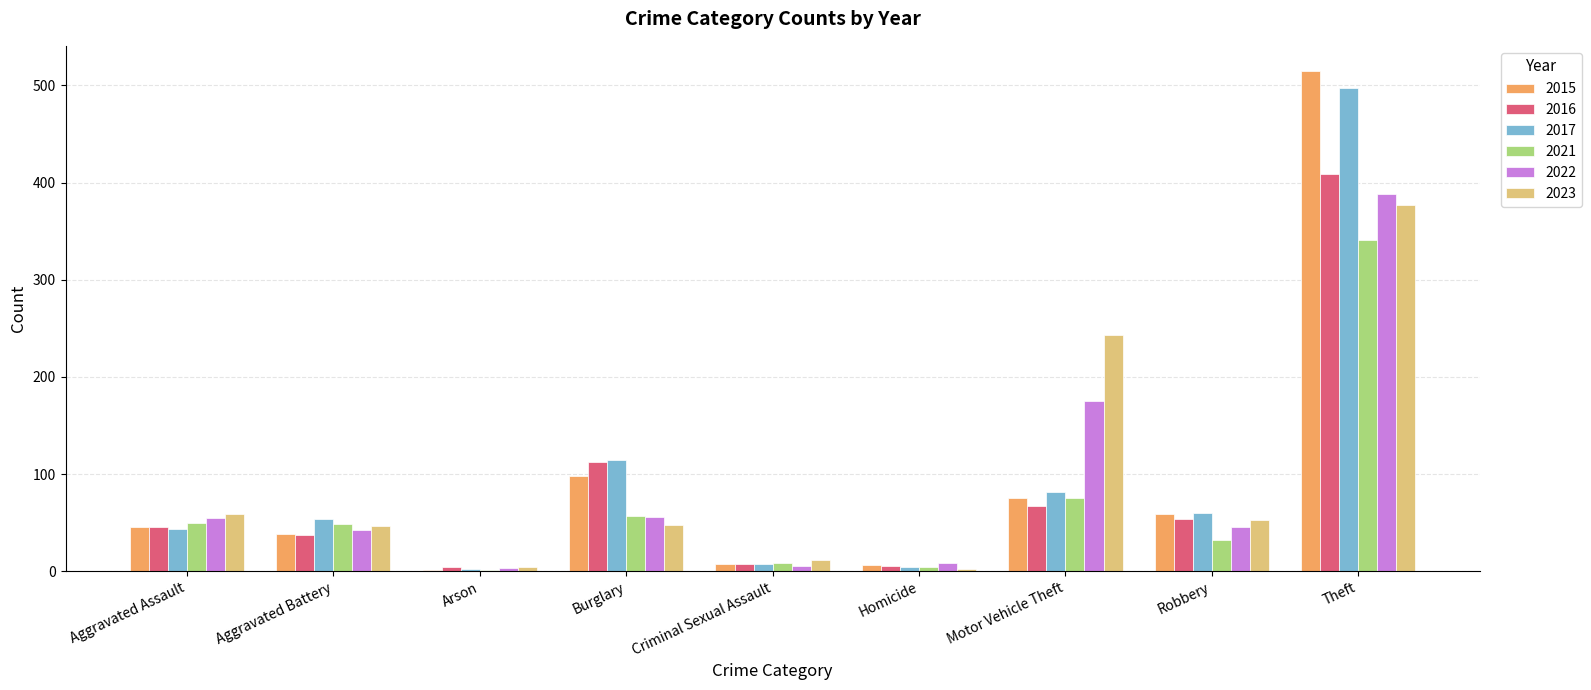

How many categories are shown in the chart?

9